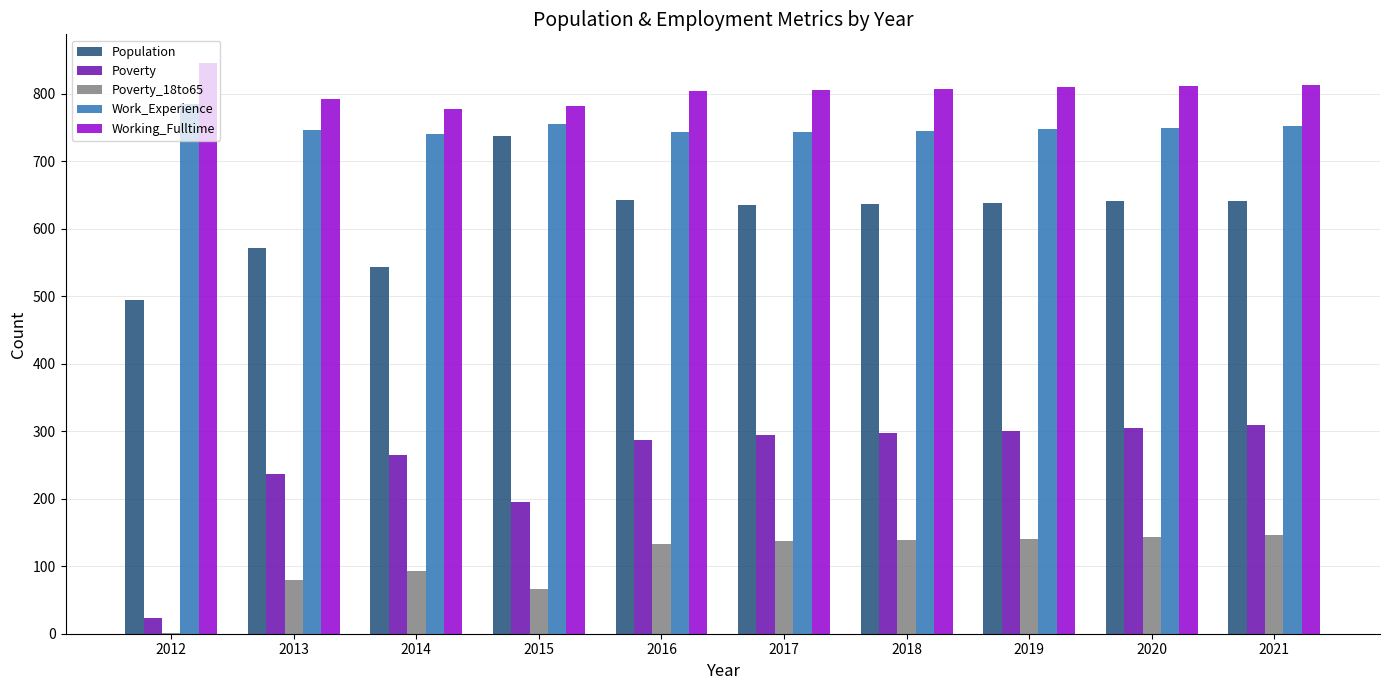

At which label does Population reach its peak?

2015